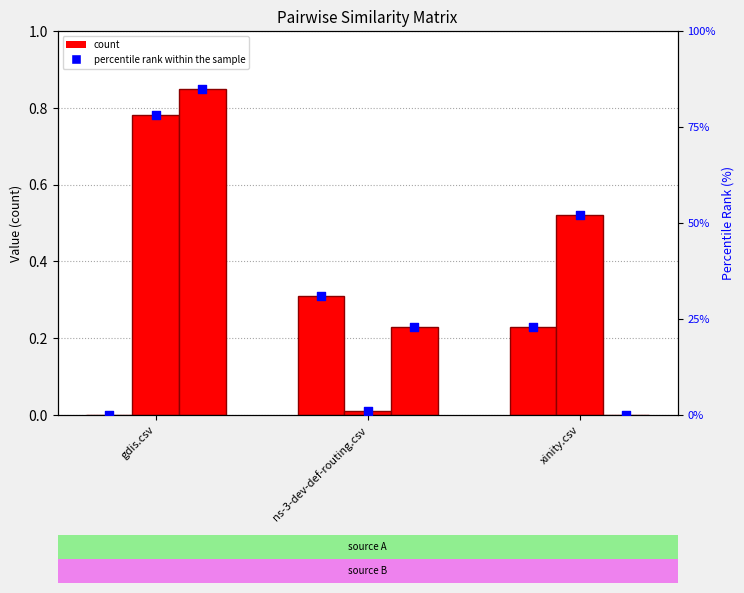

At which category is the sum across all series the highest?

gdis.csv